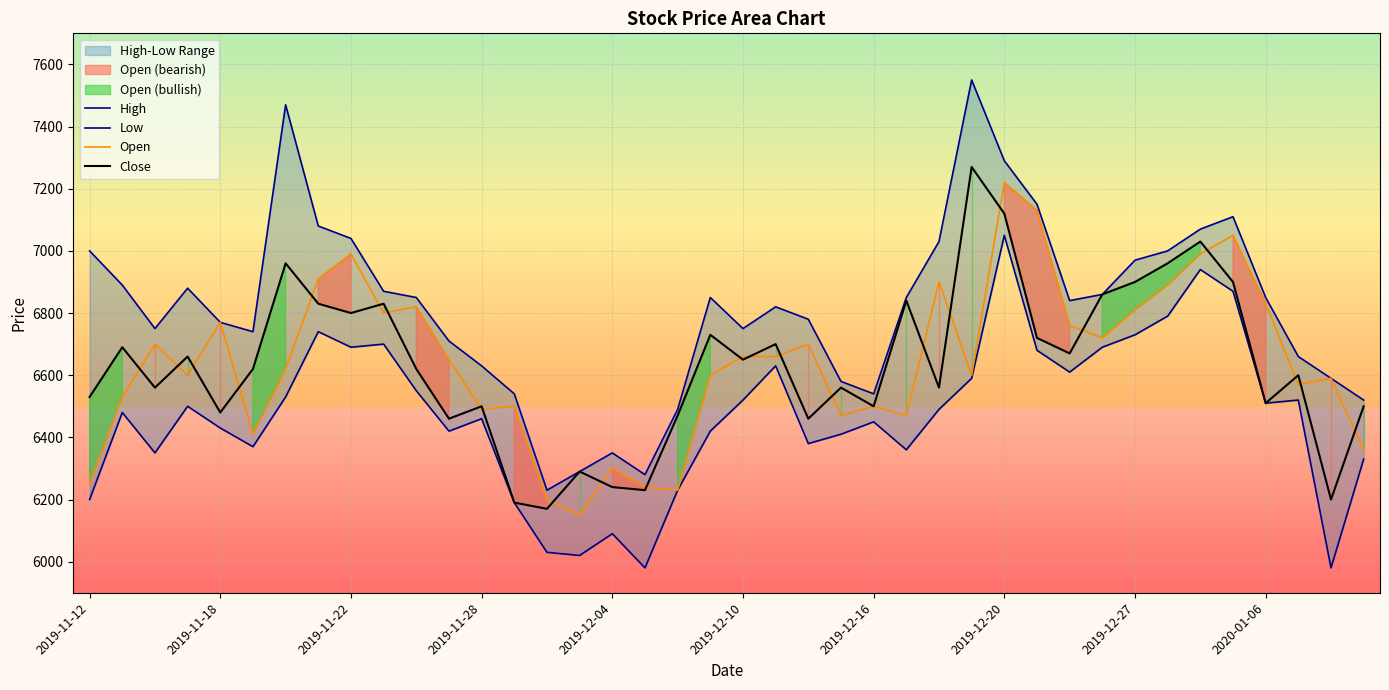

Does the chart display data point markers on the line(s)?

No